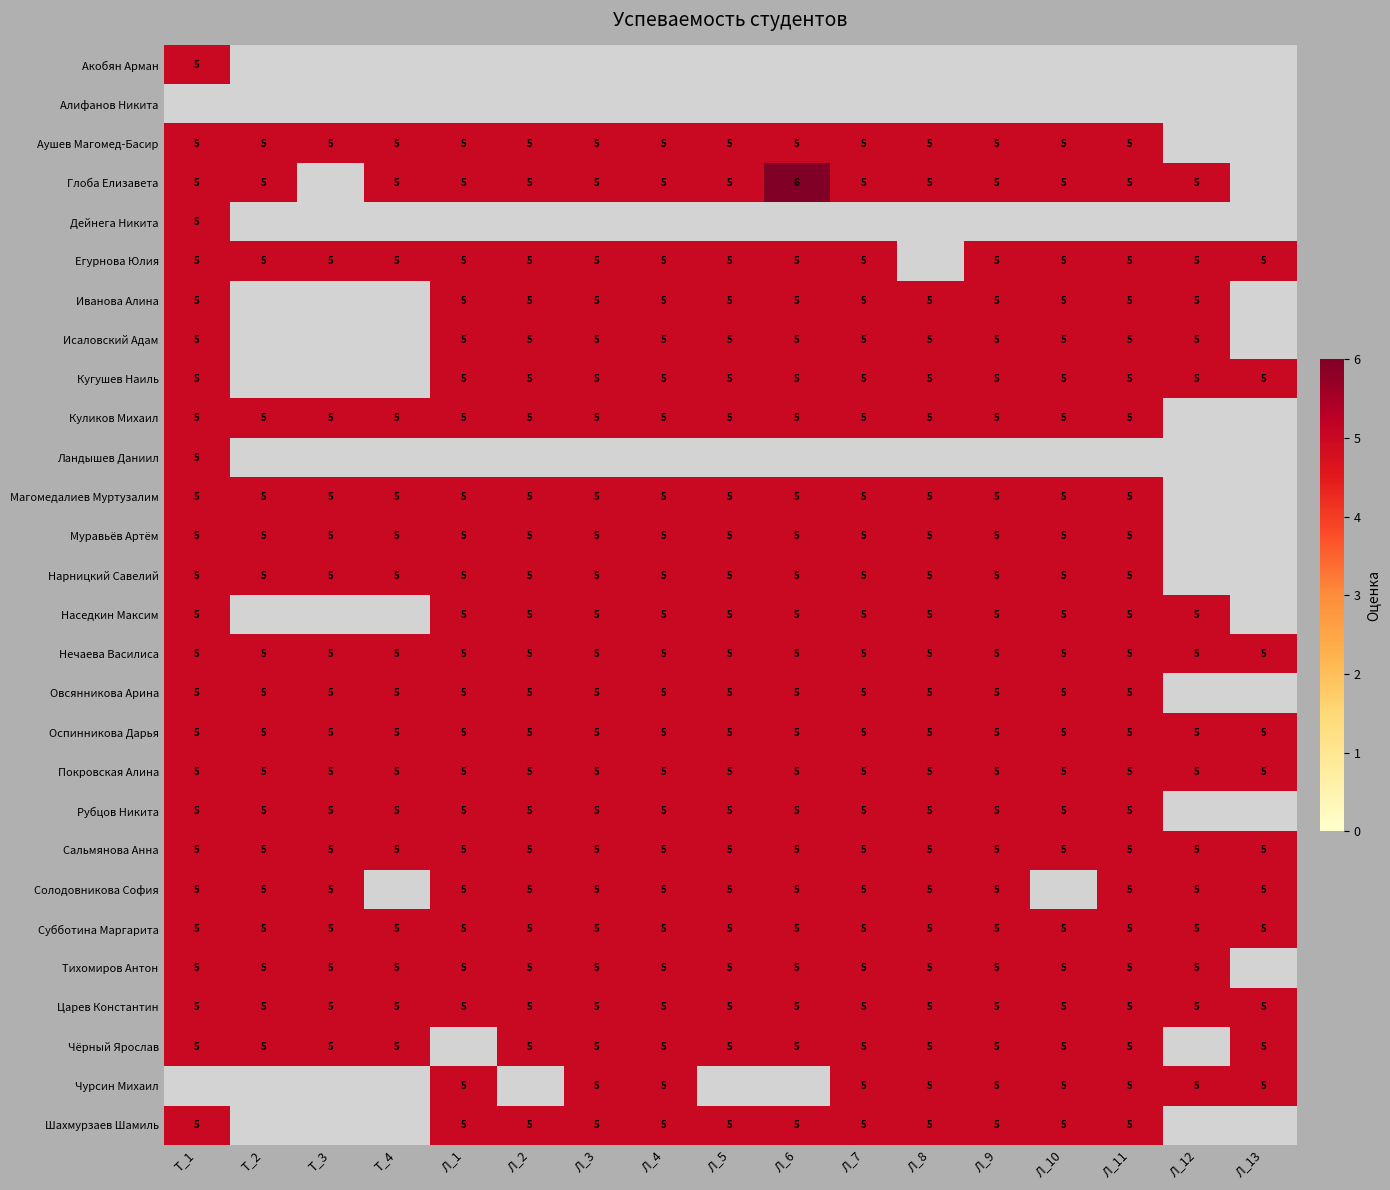

What is the greatest value displayed?

6.0